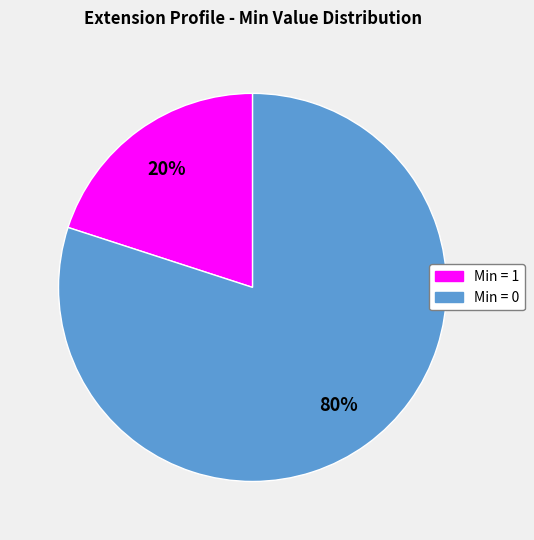

Rank the categories by value from lowest to highest.

Min = 1, Min = 0